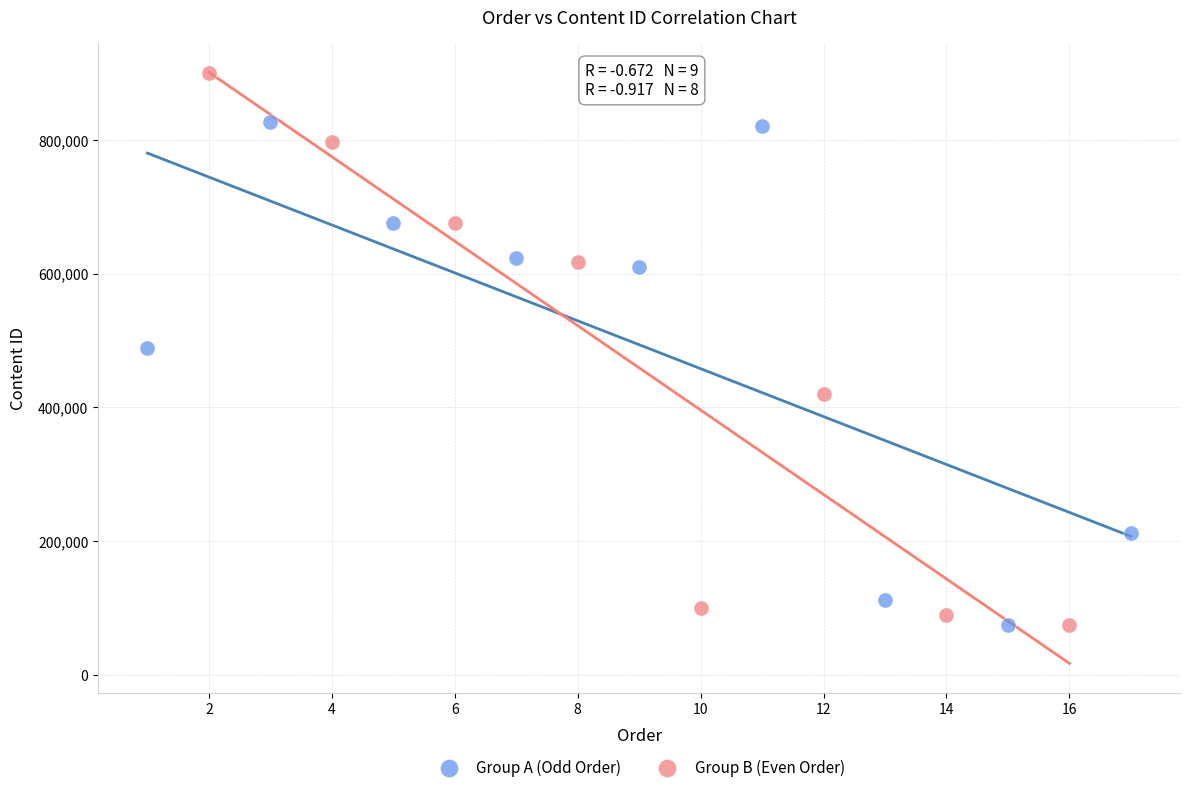

Which series has the widest spread of Y values?

Group B (Even Order)